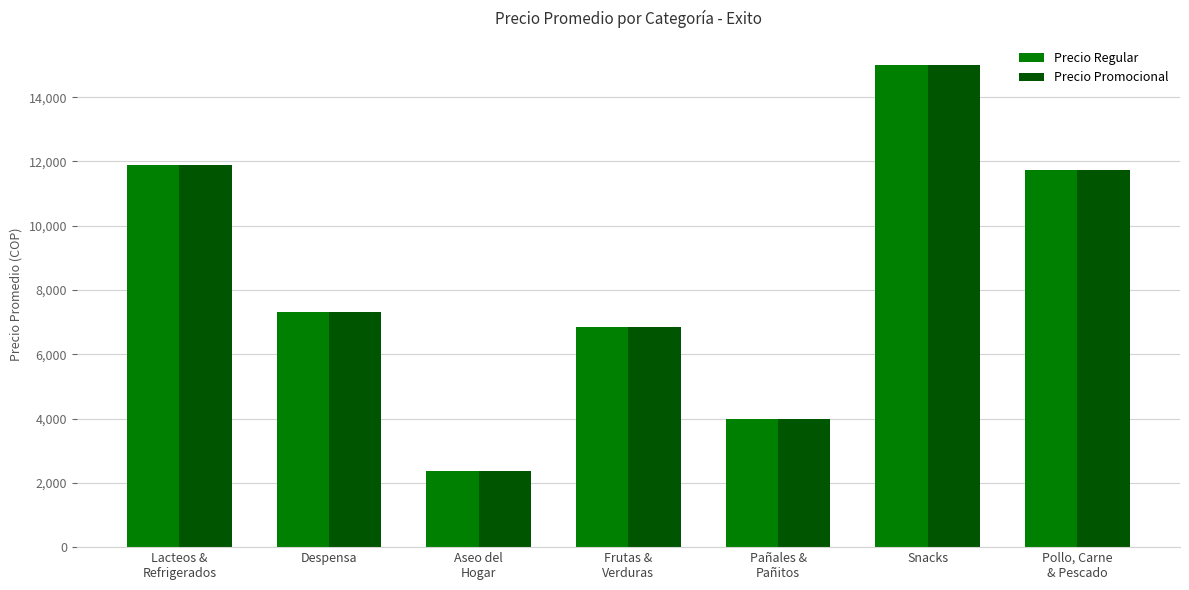

Where does the Precio Promocional series first go above 7303?

Lacteos &
Refrigerados